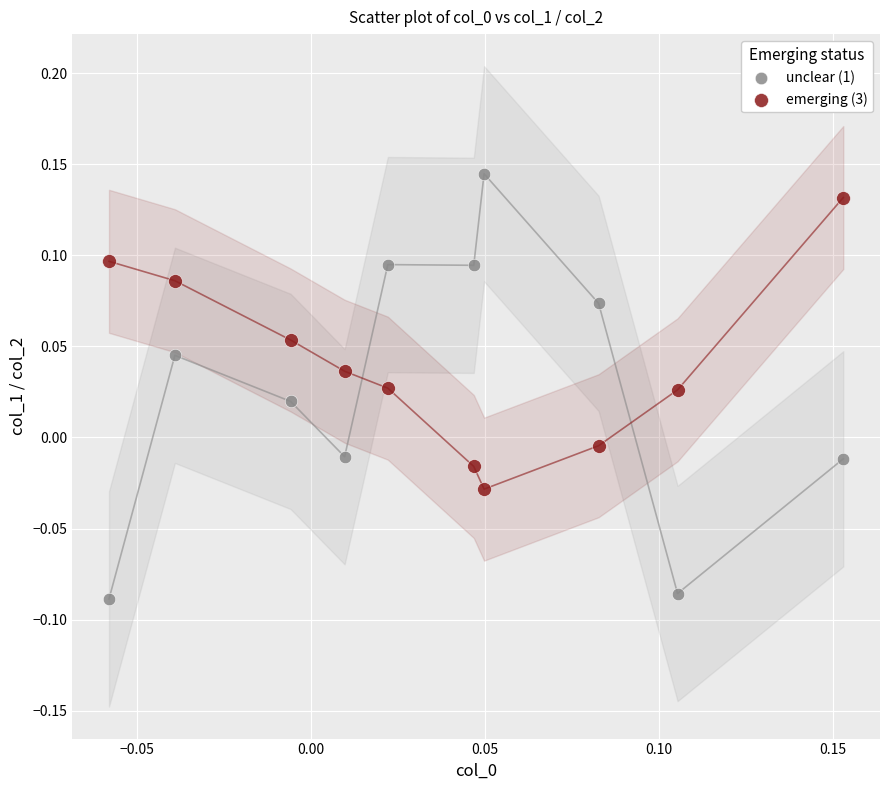

Which series has the widest spread of Y values?

unclear (1)